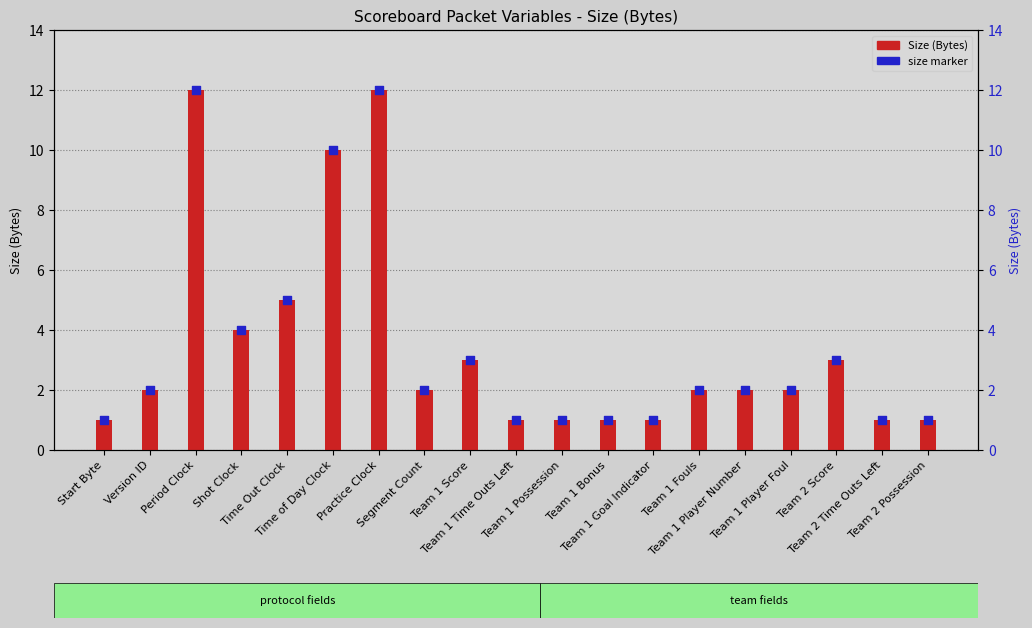

At which category is the sum across all series the highest?

Period Clock